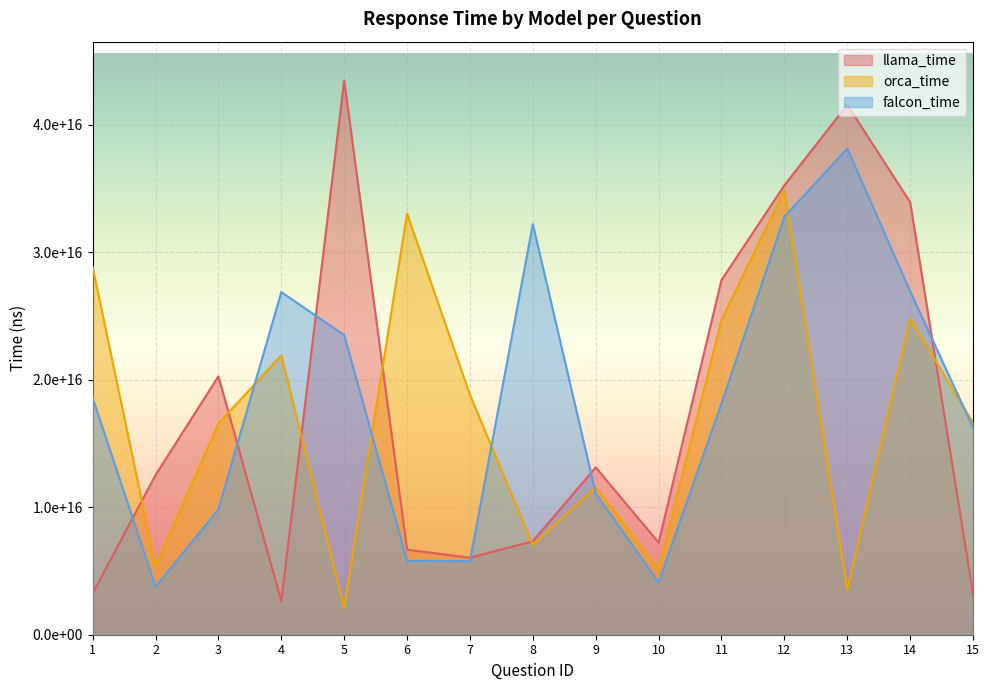

Does the chart display data point markers on the line(s)?

No